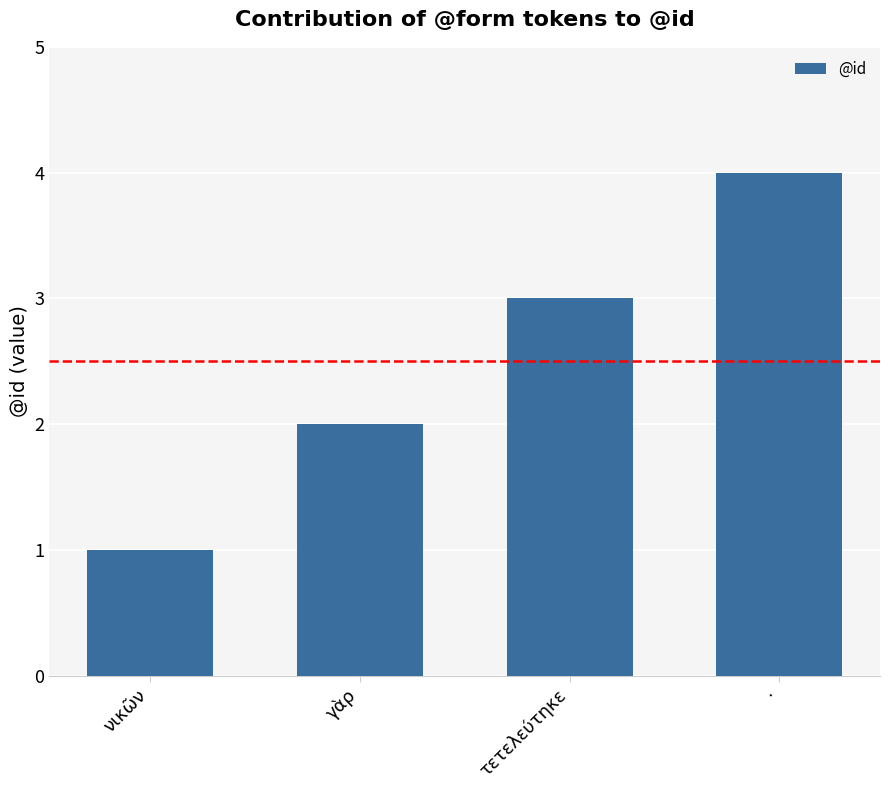

What is the change in value from νικῶν to ·?

+3